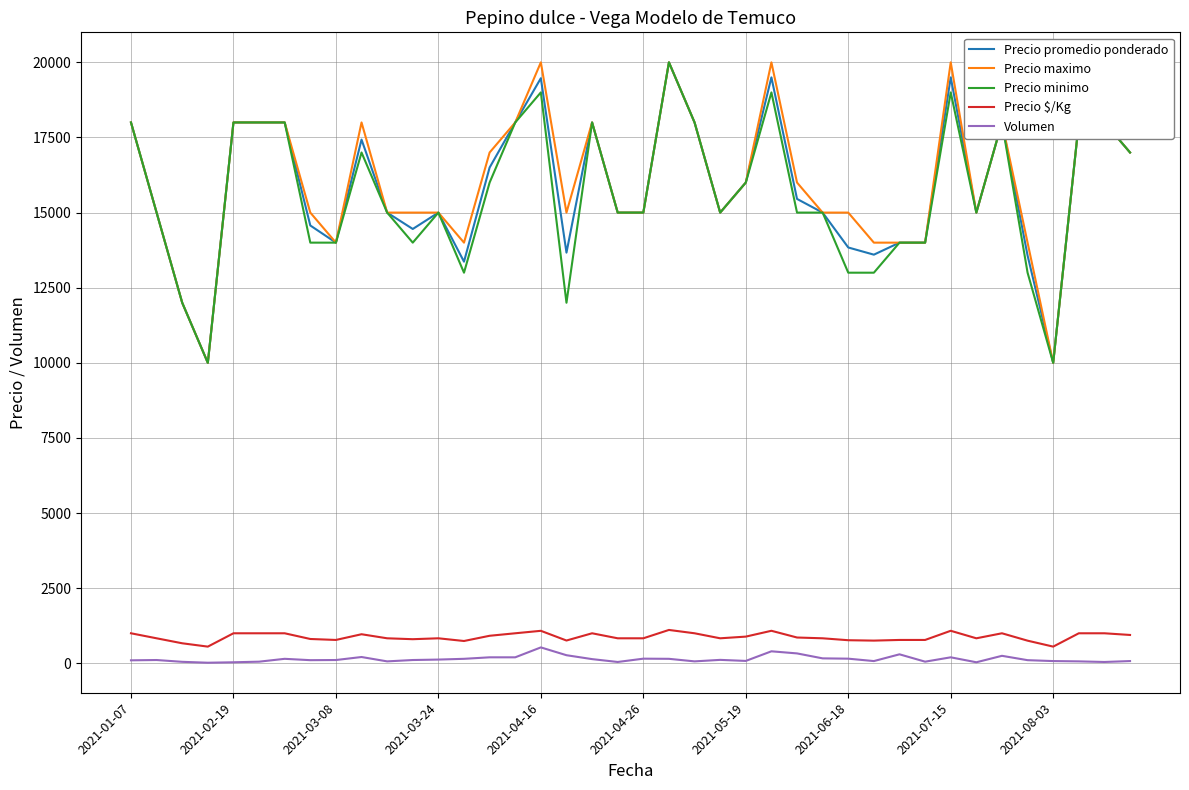

True or false: Precio promedio ponderado and Volumen intersect in this chart.

False